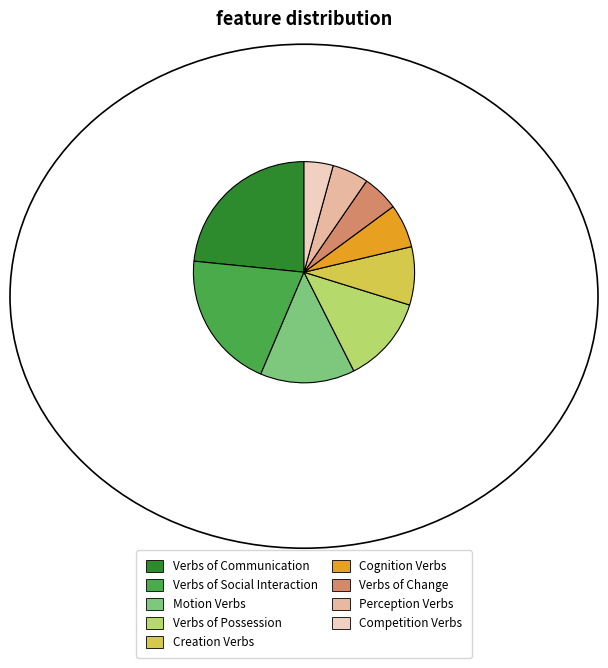

Is there a majority slice in this chart?

No